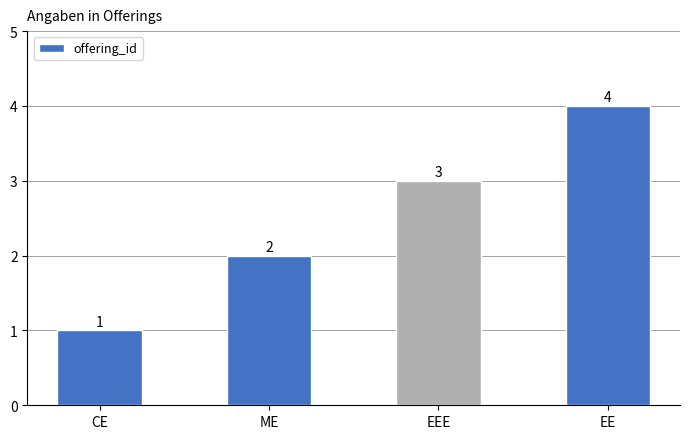

What is the difference between the values at EEE and CE?

2